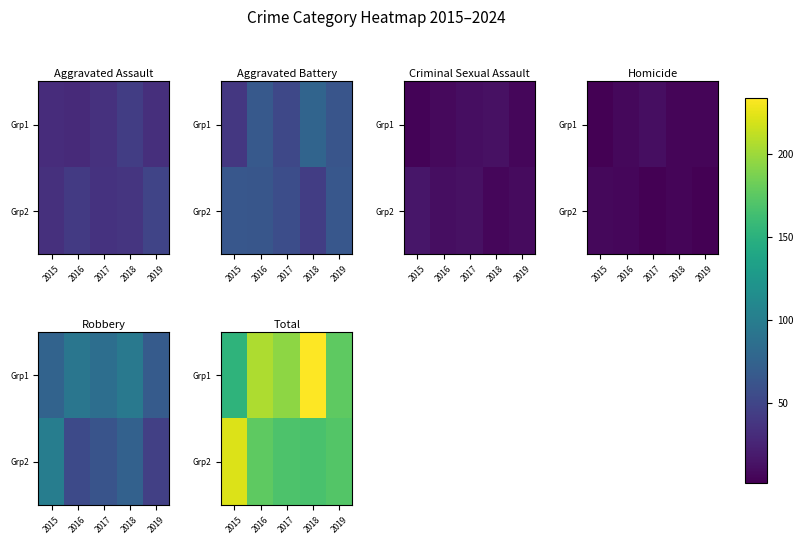

Is it true that Grp1 equals 110 at 2019?

False